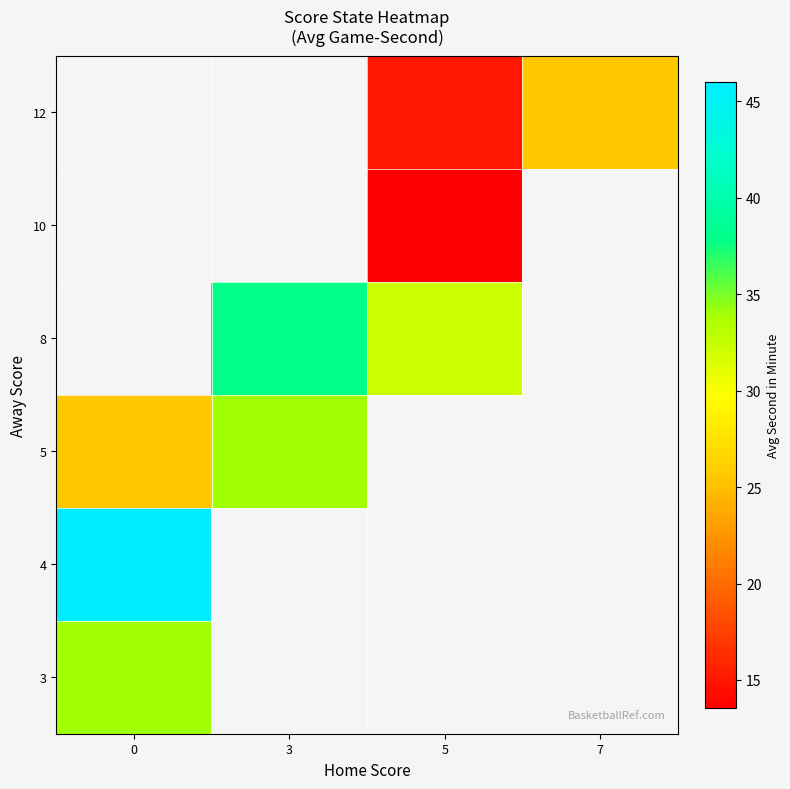

How many positive values does the 8 series have?

2